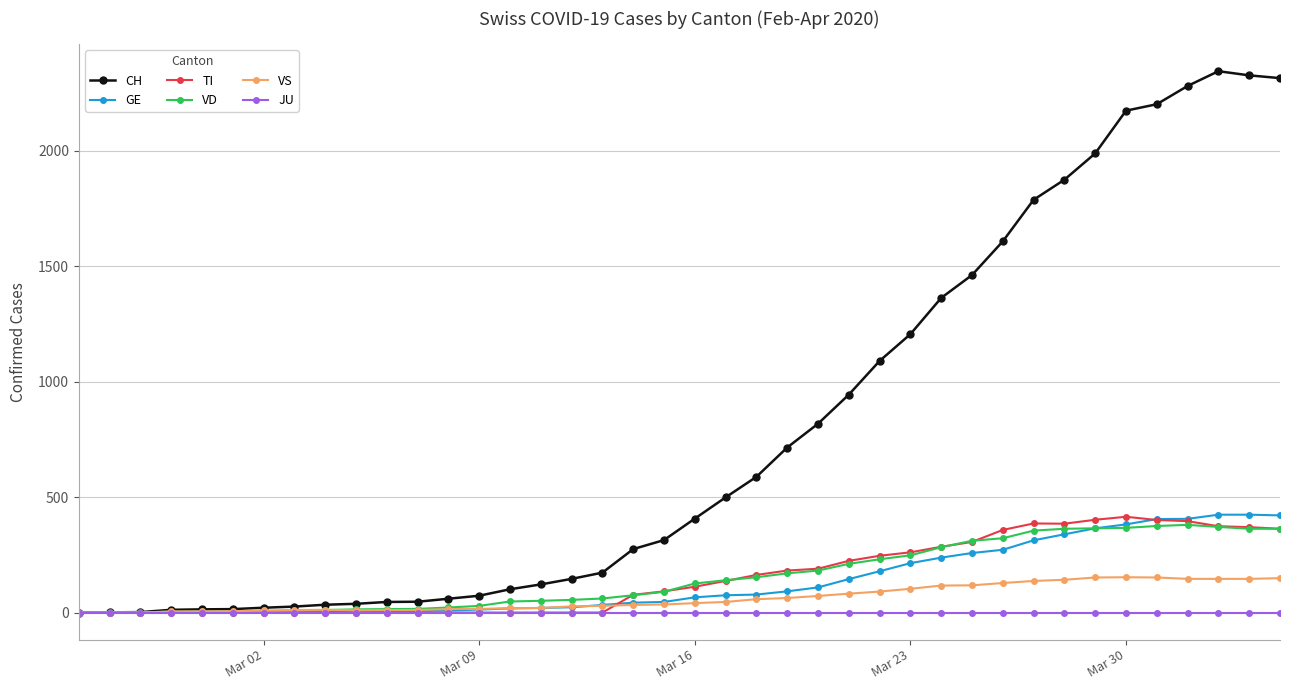

What is the maximum value for GE?

424